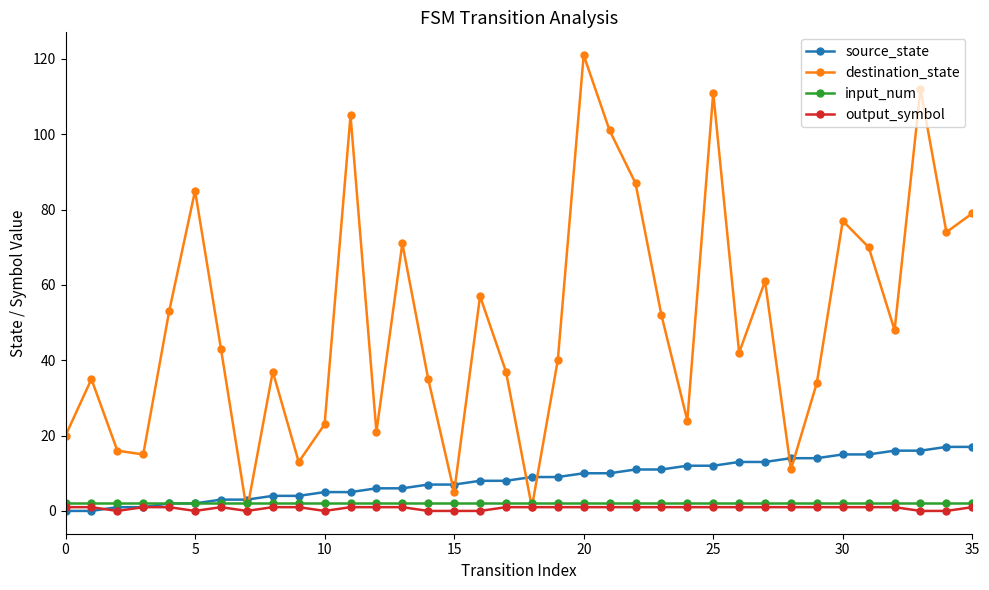

What is the difference between the maximum and minimum values in the source_state series?

17